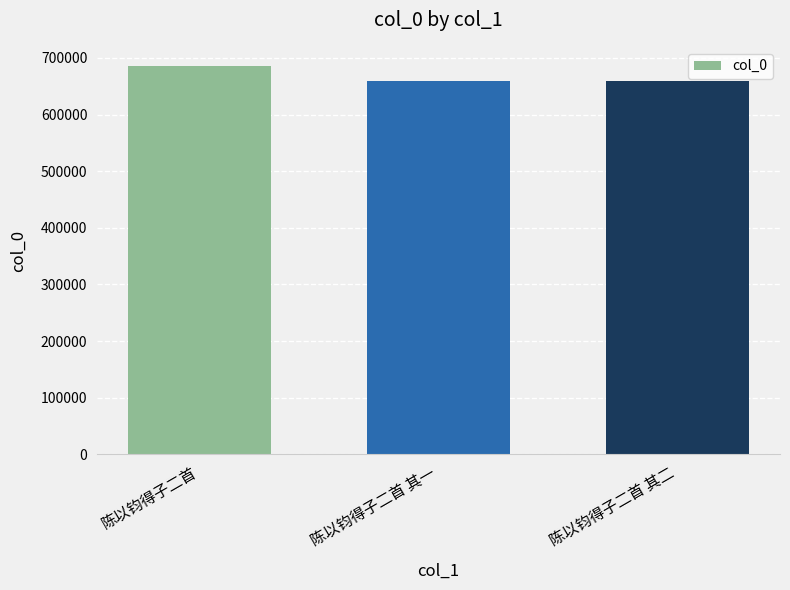

What is the difference between the values at 陈以钧得子二首 and 陈以钧得子二首 其一?

26398